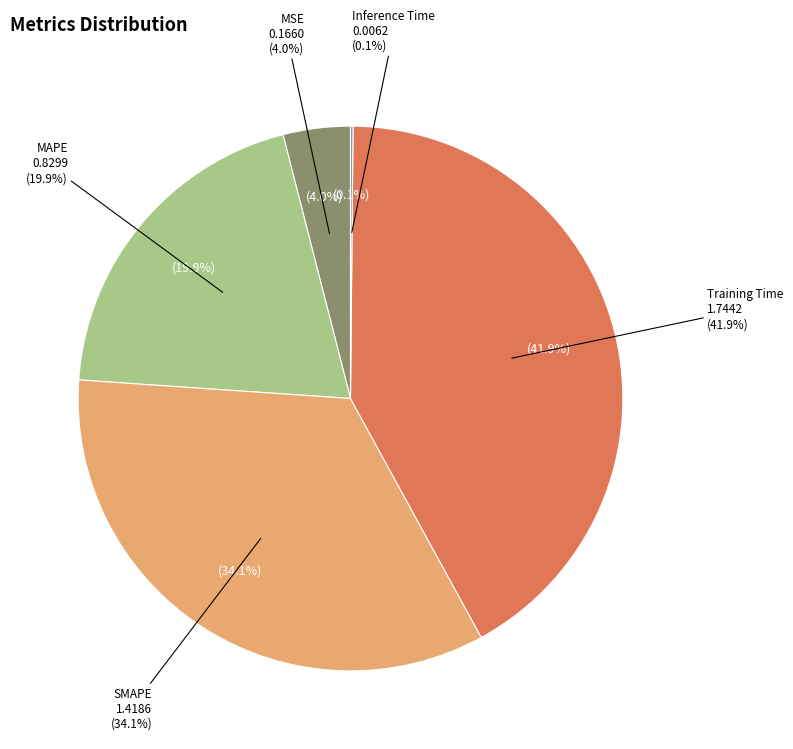

To the nearest percent, what is the combined percentage of MSE and MAPE?

24%